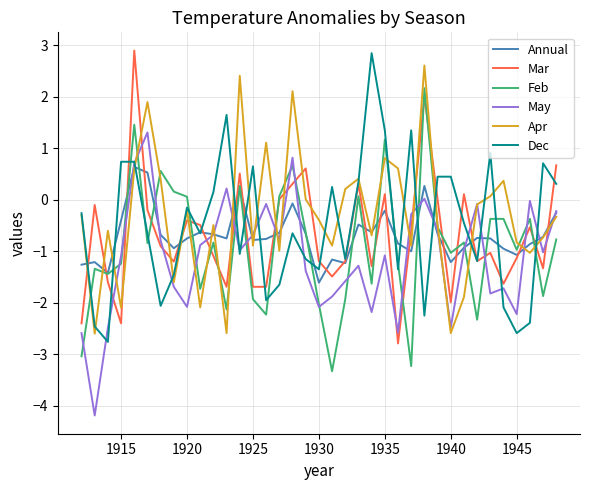

What is the average value of the Dec series?

-0.5